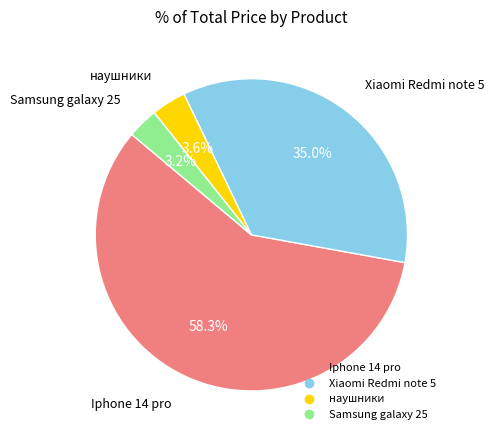

To the nearest percent, what is the average slice percentage?

25%